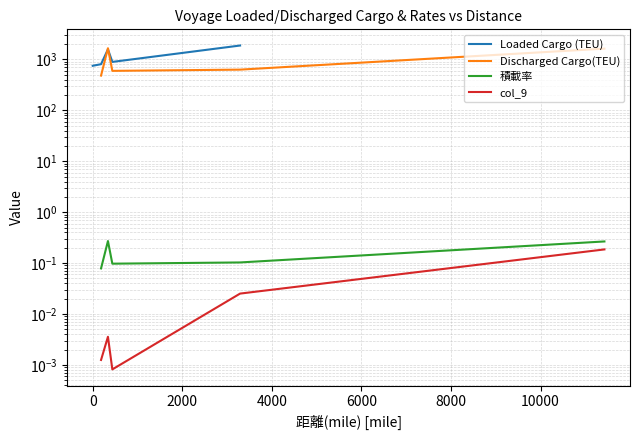

Which series has the widest spread of values?

Discharged Cargo(TEU)